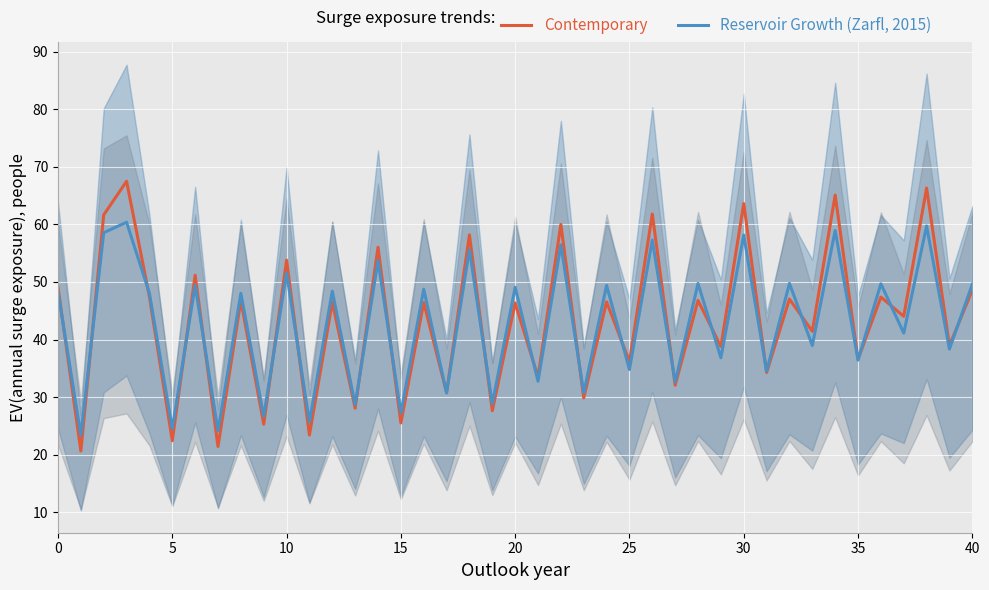

Count the number of categories in the chart.

2